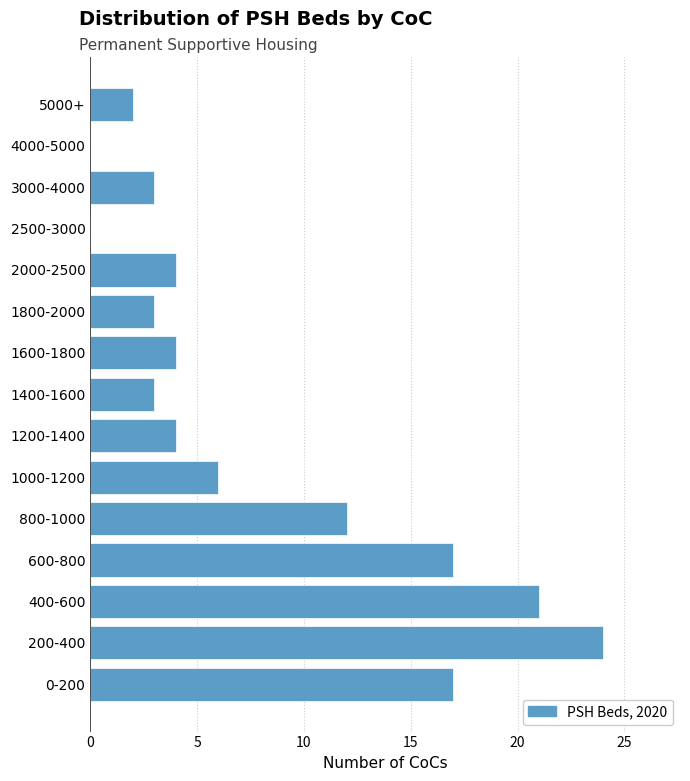

Reading top to bottom, what are all the values shown in this chart?

5000+=2	4000-5000=0	3000-4000=3	2500-3000=0	2000-2500=4	1800-2000=3	1600-1800=4	1400-1600=3	1200-1400=4	1000-1200=6	800-1000=12	600-800=17	400-600=21	200-400=24	0-200=17